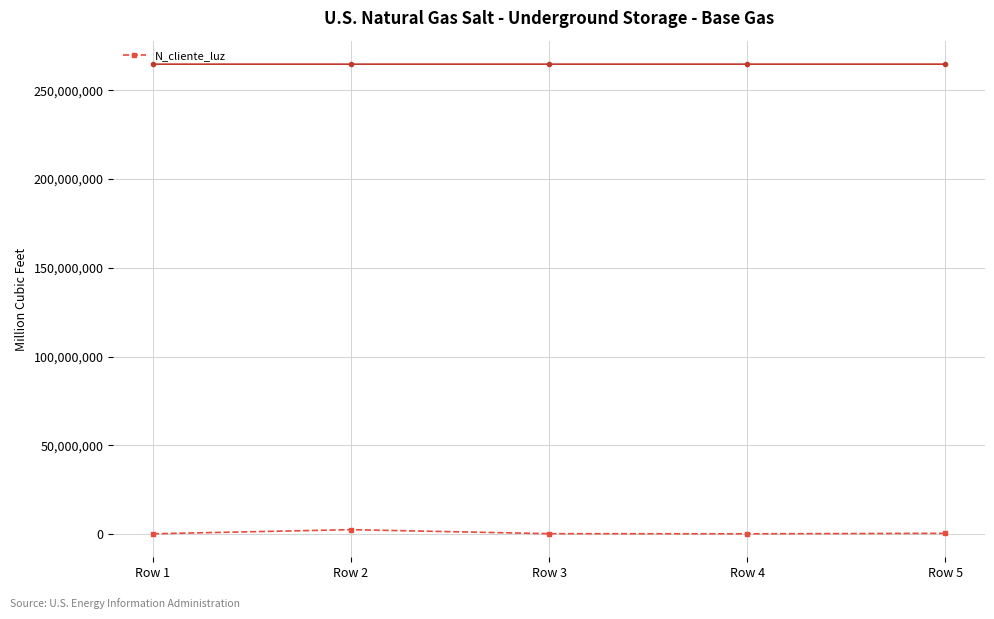

What is the minimum value shown in the chart?

258663